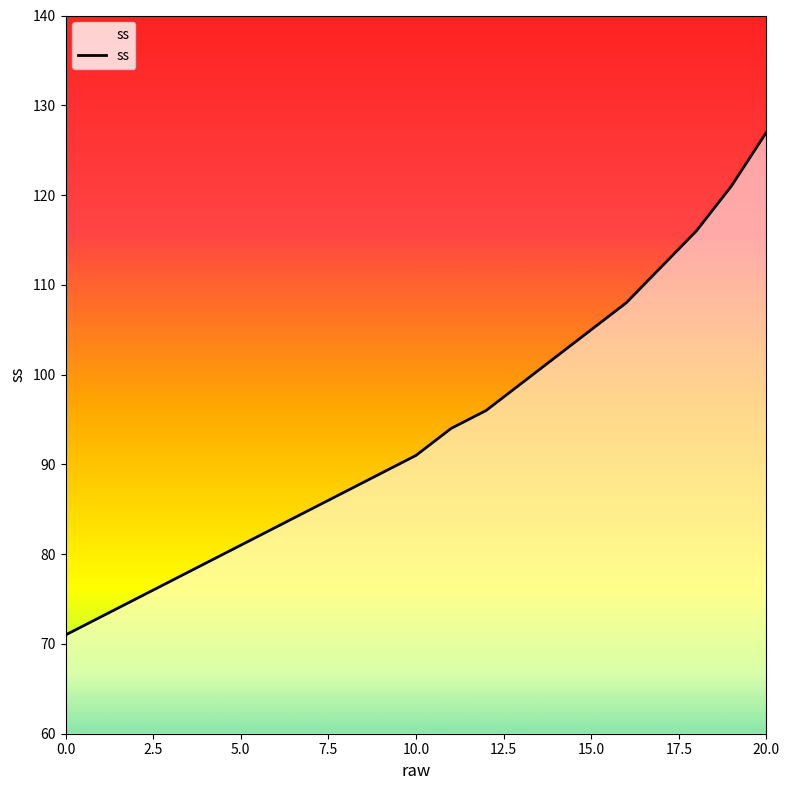

What is the difference between the maximum and minimum values?

56